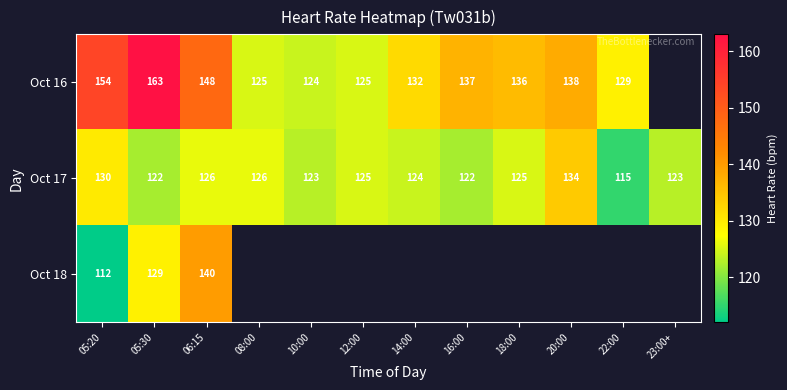

What is the sum of the Oct 17 values at 08:00 and 05:20?

256